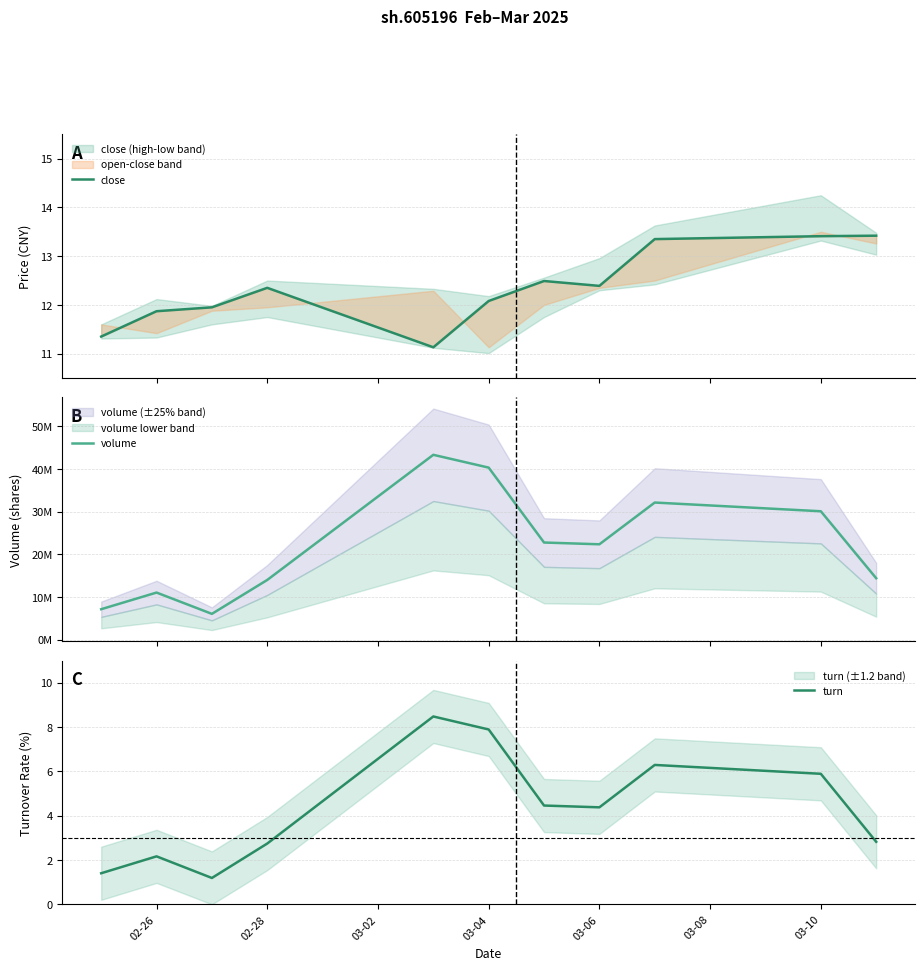

Reading left to right, transcribe all the data shown in this chart.

close: 11.3	11.9	11.9	12.3	11.1	12.1	12.5	12.4	13.3	13.4	13.4
volume: 7166347.0	11063854.0	6077000.0	14017676.0	43322400.0	40324019.0	22782435.0	22369200.0	32145175.0	30102593.0	14422900.0
turn: 1.4	2.2	1.2	2.7	8.5	7.9	4.5	4.4	6.3	5.9	2.8